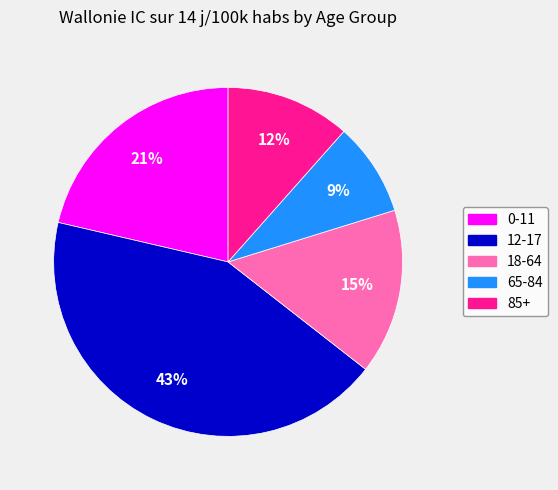

To the nearest percent, what portion does 85+ represent?

12%